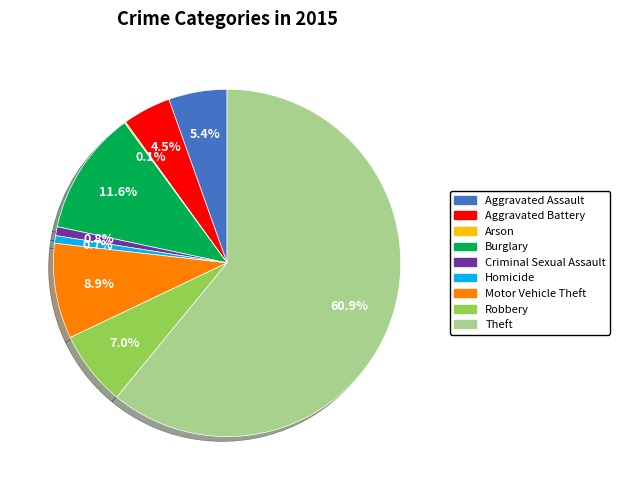

Approximately how many times larger is the value at Aggravated Battery compared to Burglary?

0.4